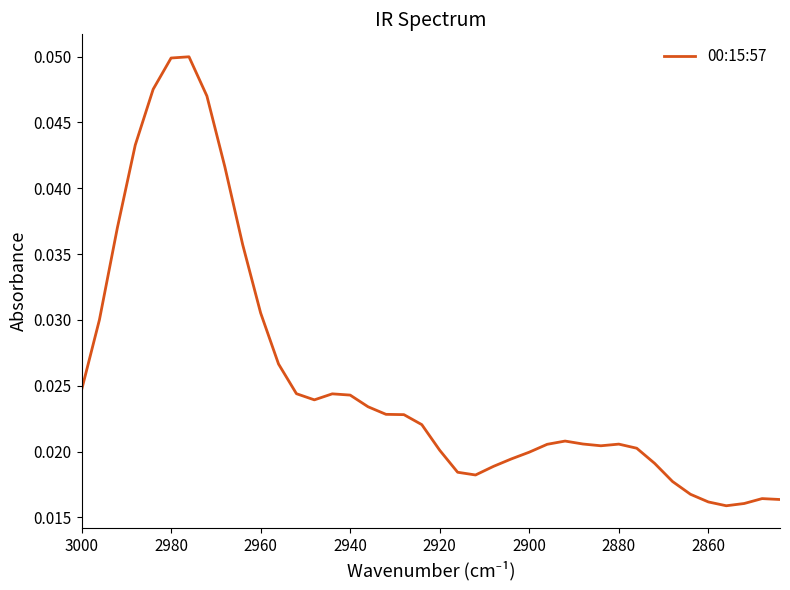

How many series are shown in this chart?

1